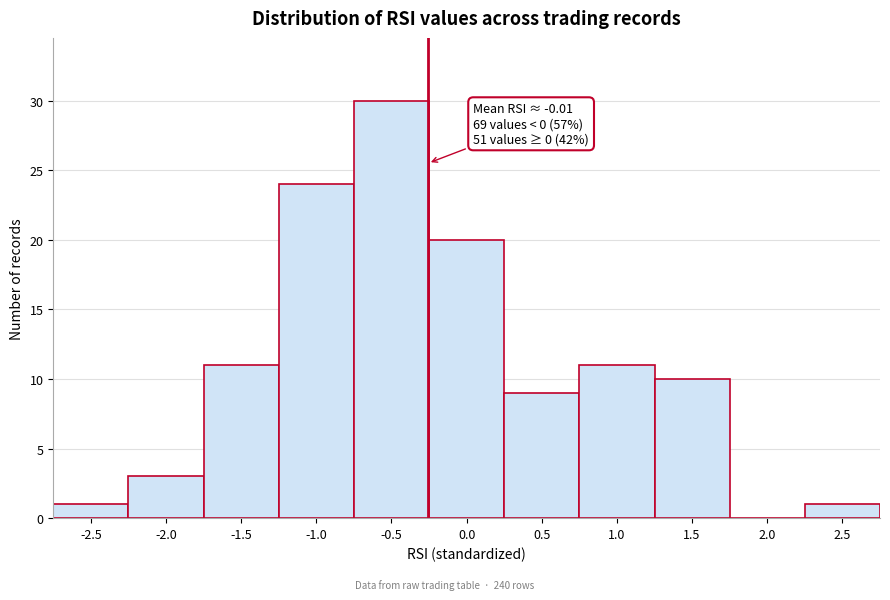

Reading left to right, list all the values displayed in this chart.

-2.5=1	-2.0=3	-1.5=11	-1.0=24	-0.5=30	0.0=20	0.5=9	1.0=11	1.5=10	2.0=0	2.5=1